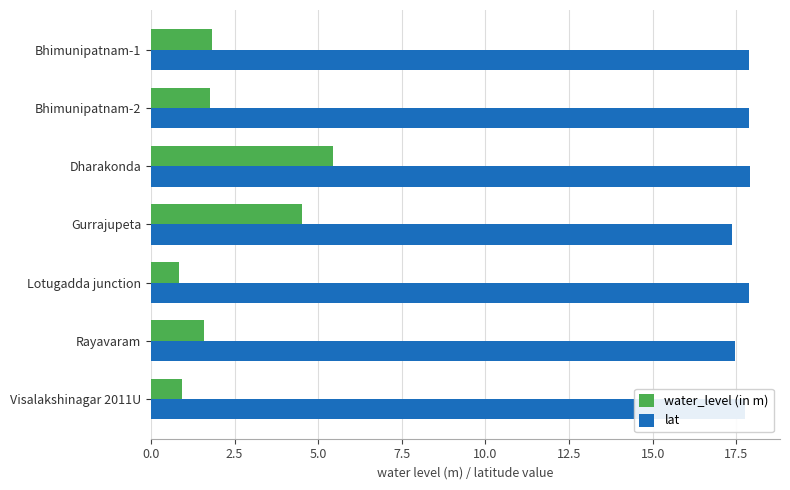

At which category is the sum across all series the highest?

Dharakonda